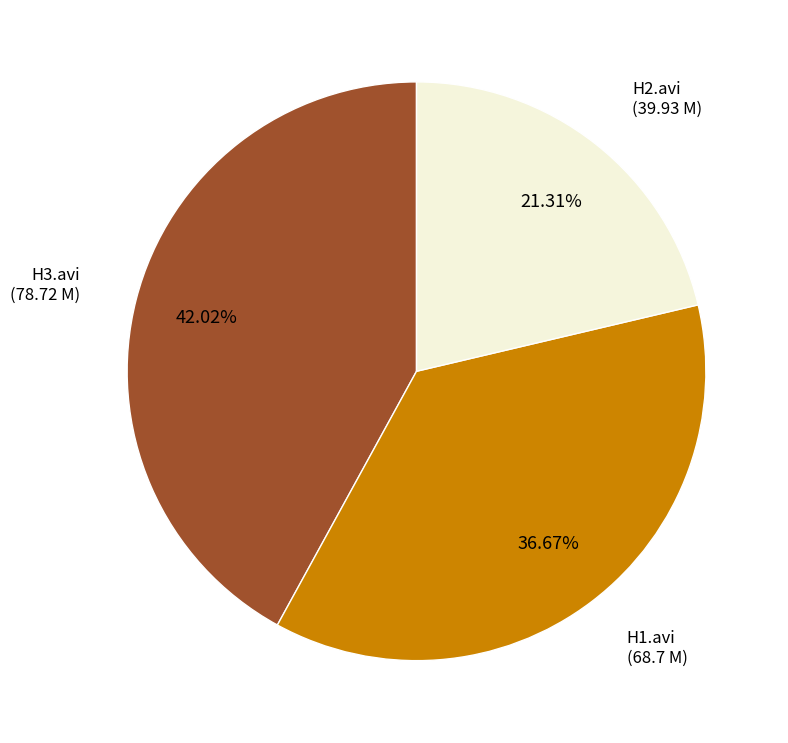

How many slices are in this pie chart?

3